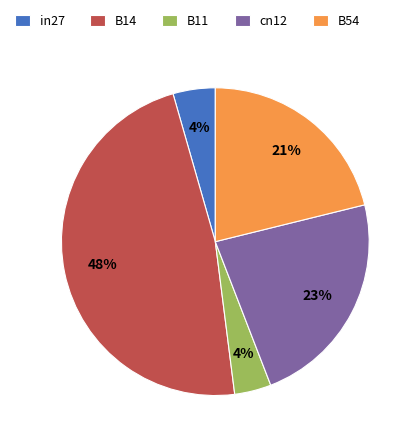

How many slices are in this pie chart?

5